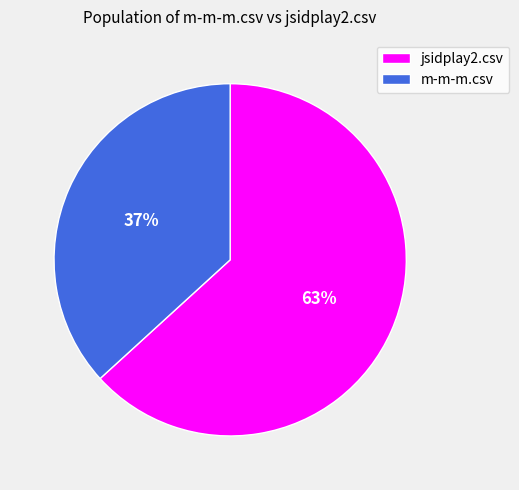

Rank the categories by value from highest to lowest.

jsidplay2.csv, m-m-m.csv